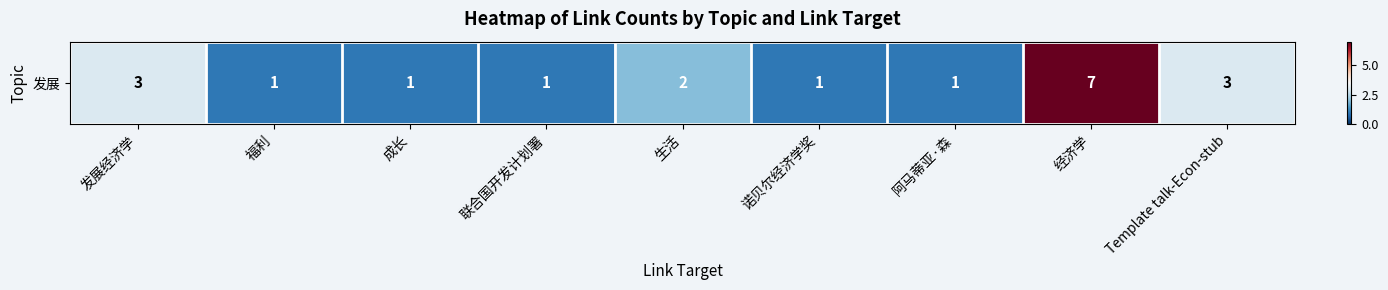

List the labels in order of value, smallest first.

福利, 成长, 联合国开发计划署, 诺贝尔经济学奖, 阿马蒂亚·森, 生活, 发展经济学, Template talk-Econ-stub, 经济学